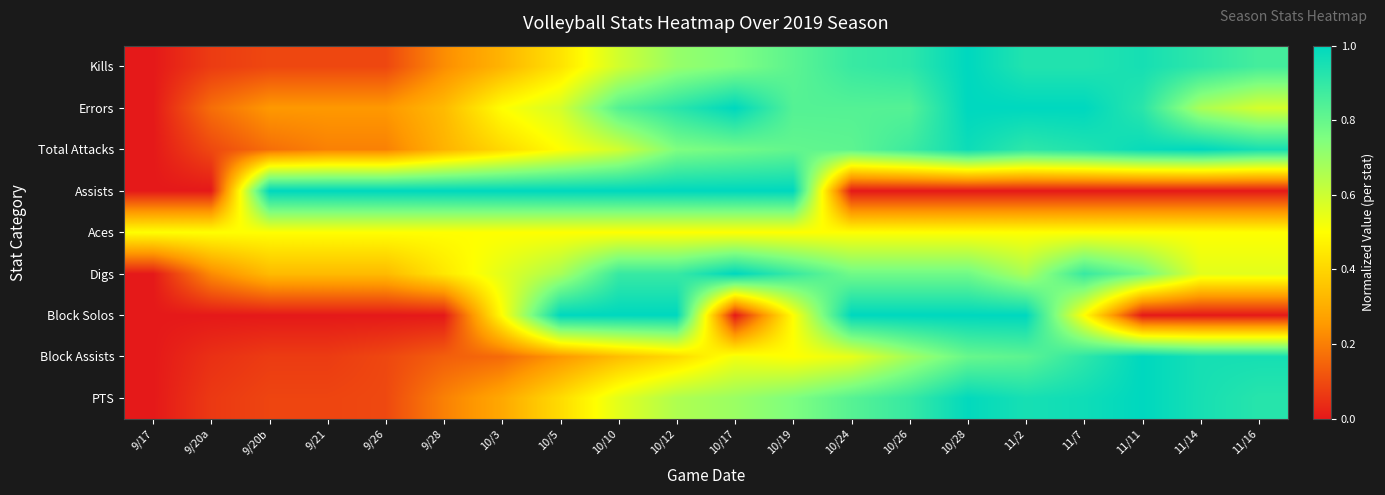

At how many categories does at least one series exceed 0?

20